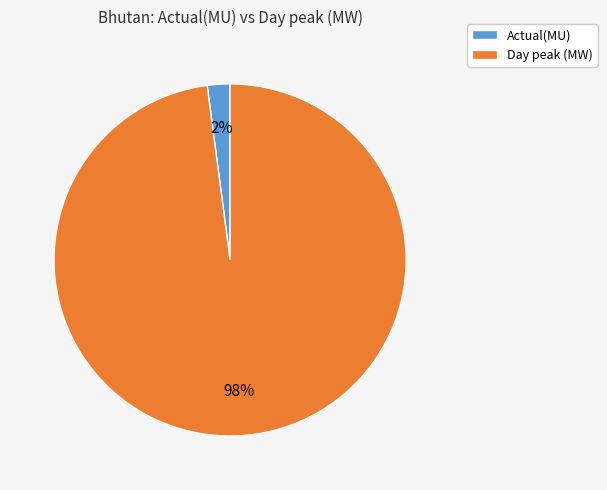

Rank the categories by value from highest to lowest.

Day peak (MW), Actual(MU)